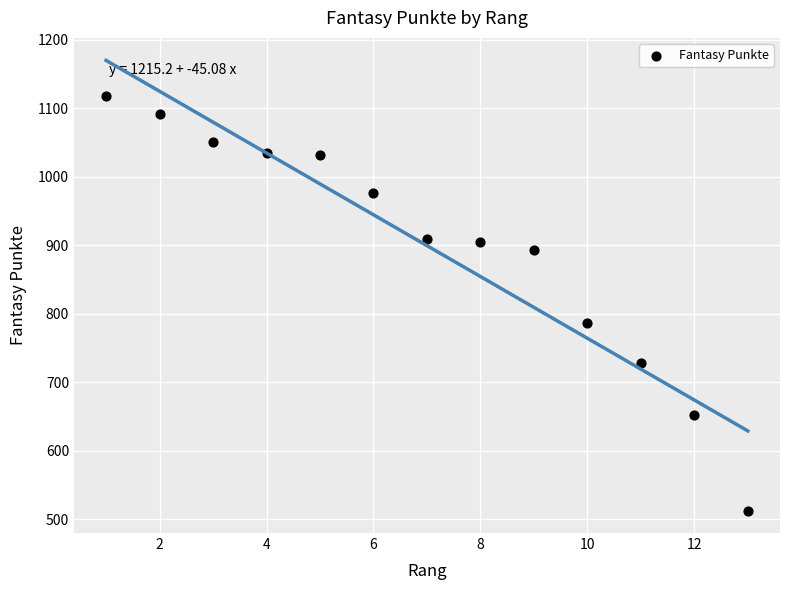

What Y value in the scatter plot is closest to 815?

787